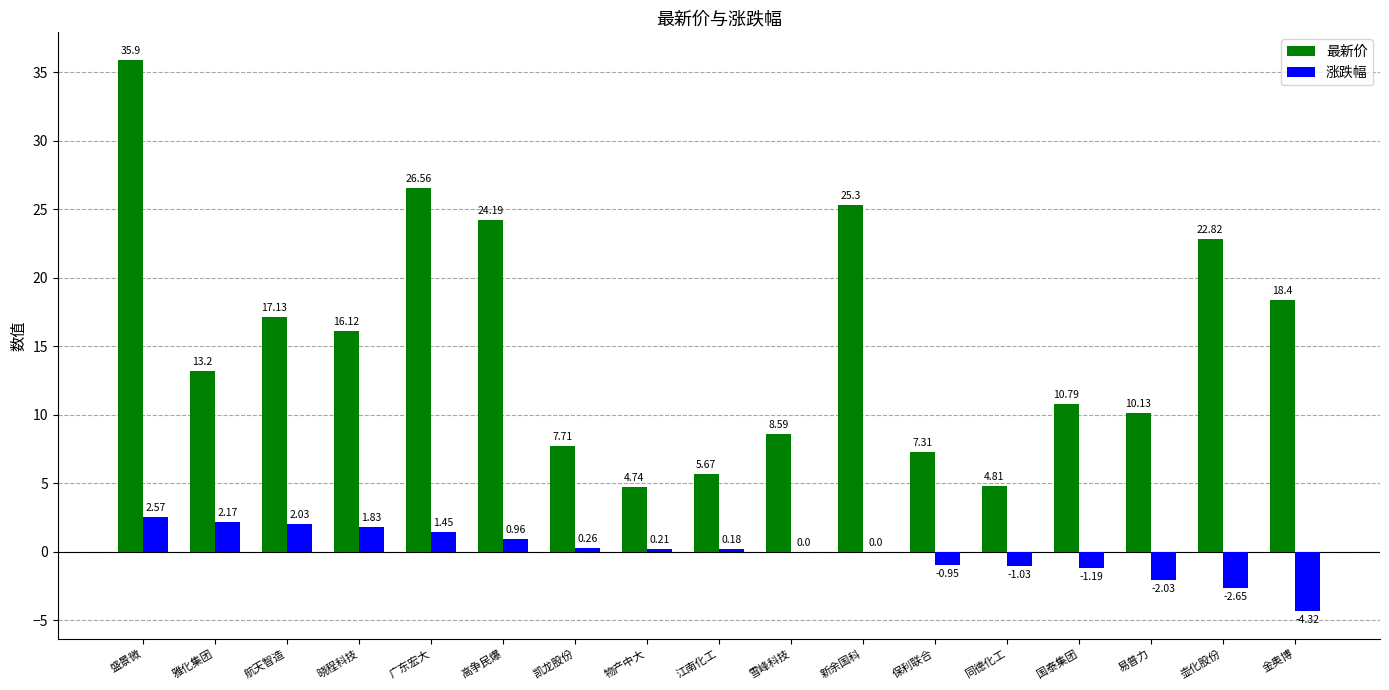

Are the bars grouped side by side (vs. stacked)?

Yes